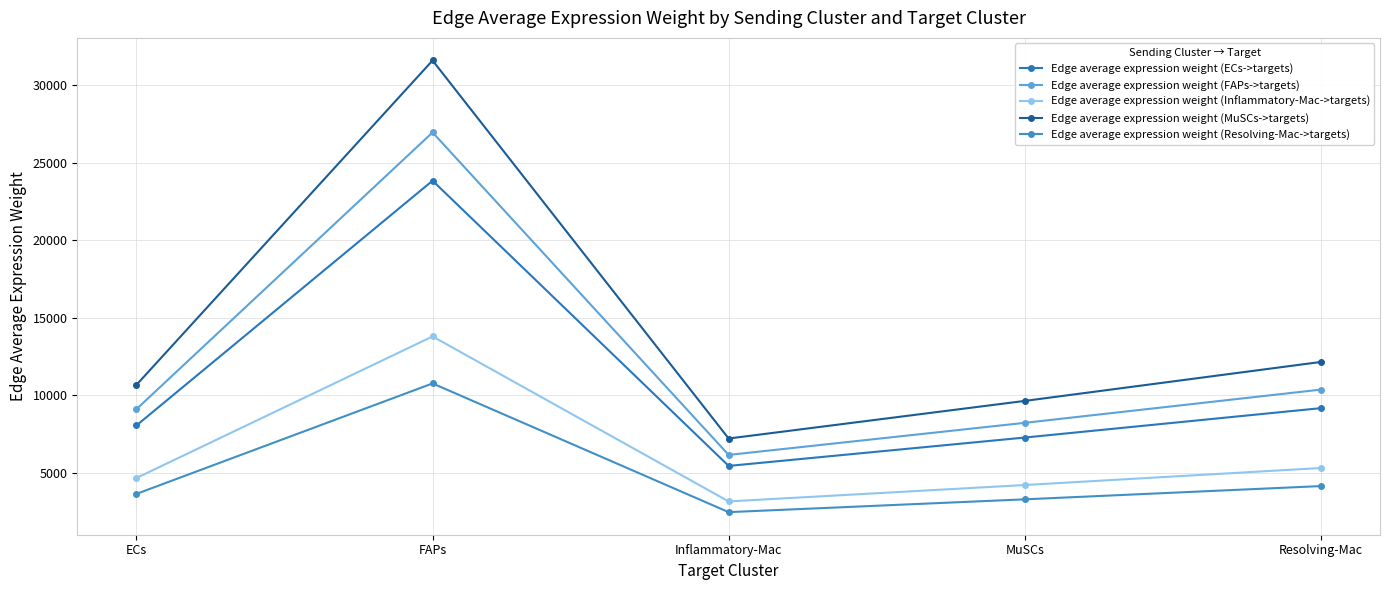

Which category has the highest value across all series?

FAPs